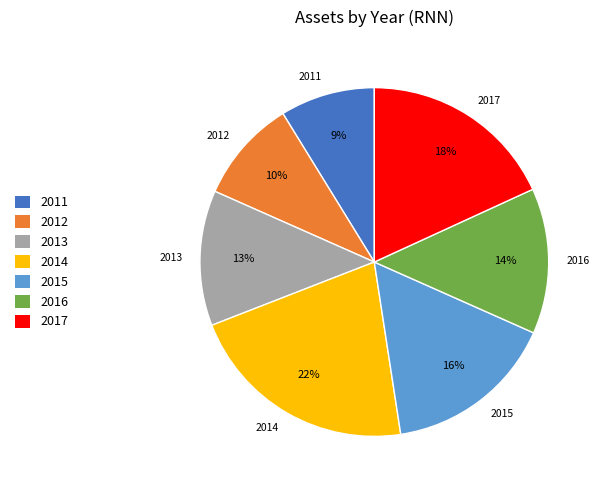

To the nearest percent, what is the average slice percentage?

14%